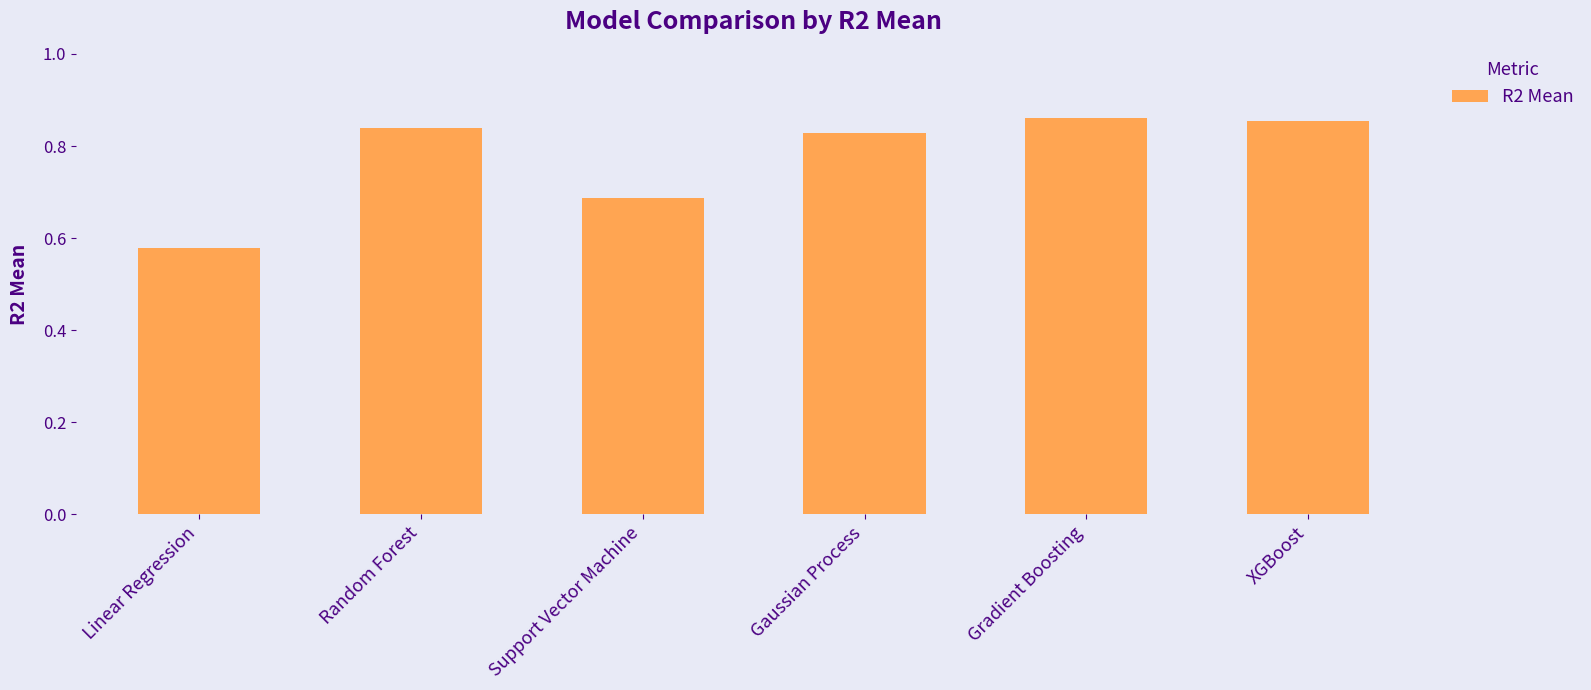

What is the label of the 1st bar from the left?

Linear Regression